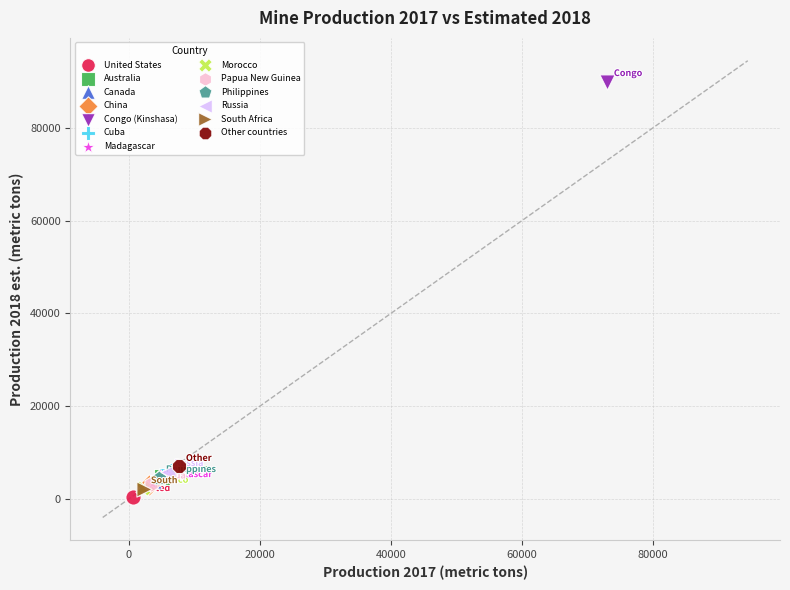

What are all the series names shown in the legend?

United States, Australia, Canada, China, Congo (Kinshasa), Cuba, Madagascar, Morocco, Papua New Guinea, Philippines, Russia, South Africa, Other countries